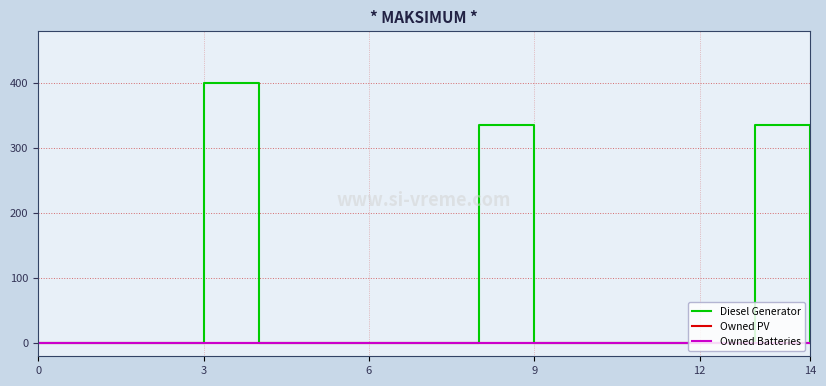

Does the chart have visible grid lines?

Yes